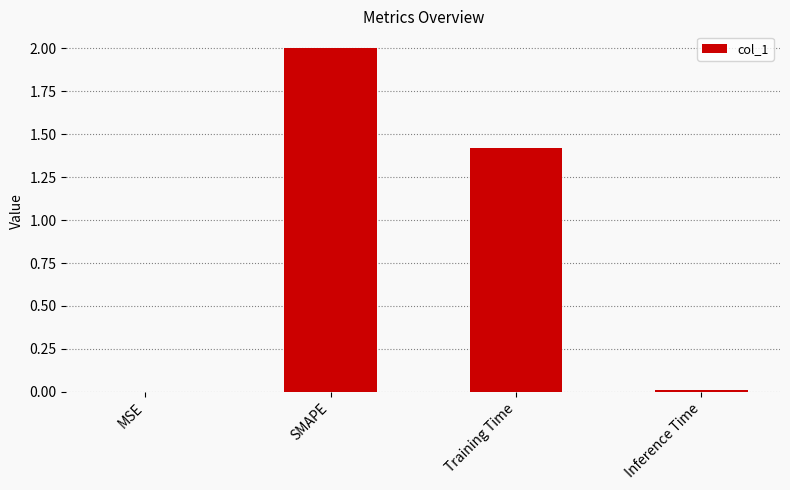

Read the value at SMAPE.

2.0